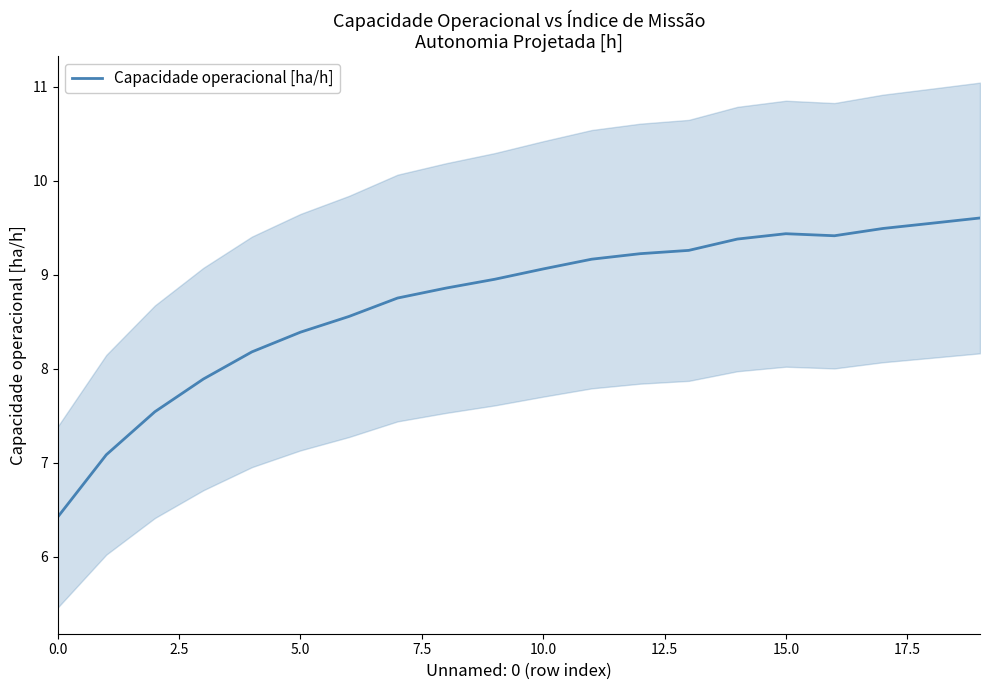

Is it true that Capacidade operacional [ha/h] equals 8.4 at 5.0?

True